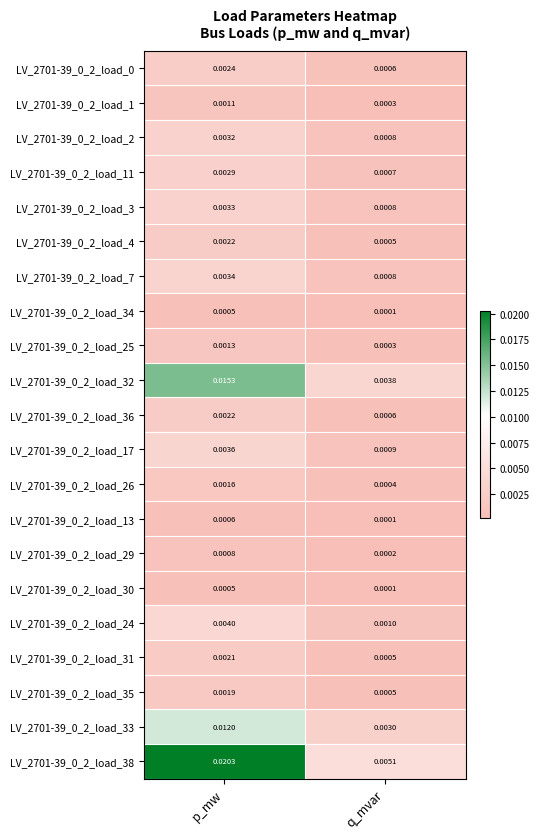

Is the value of LV_2701-39_0_2_load_29 at q_mvar greater than the value of LV_2701-39_0_2_load_17 at p_mw?

No